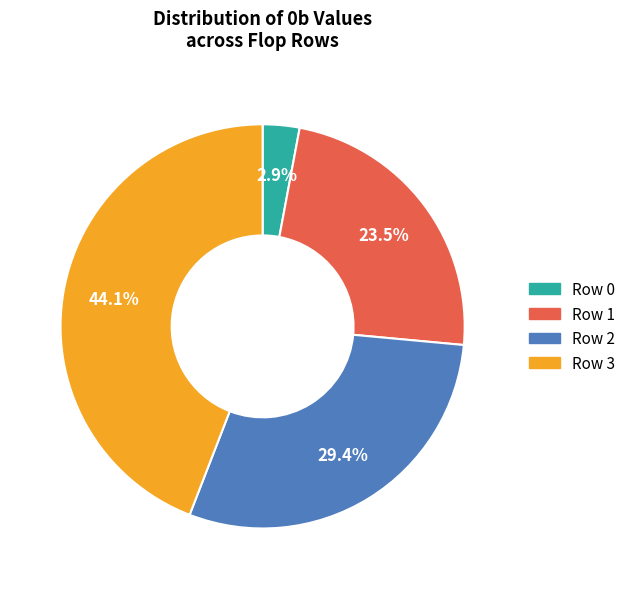

Is there a majority slice in this chart?

No